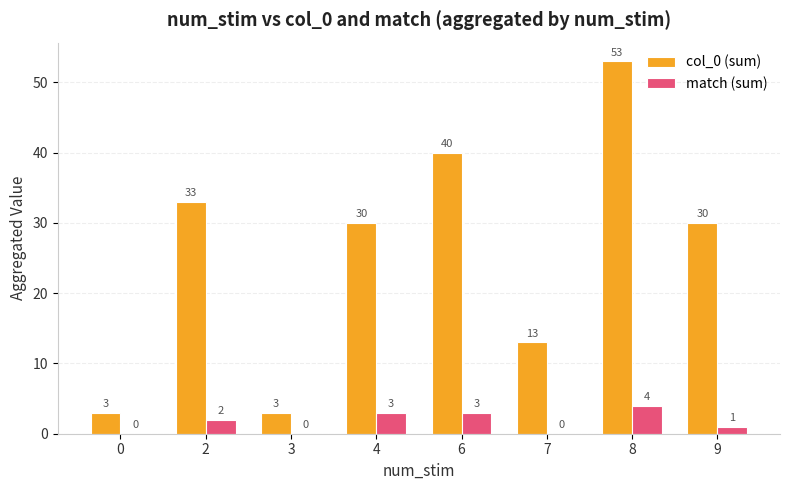

Which series has the widest spread of values?

col_0 (sum)